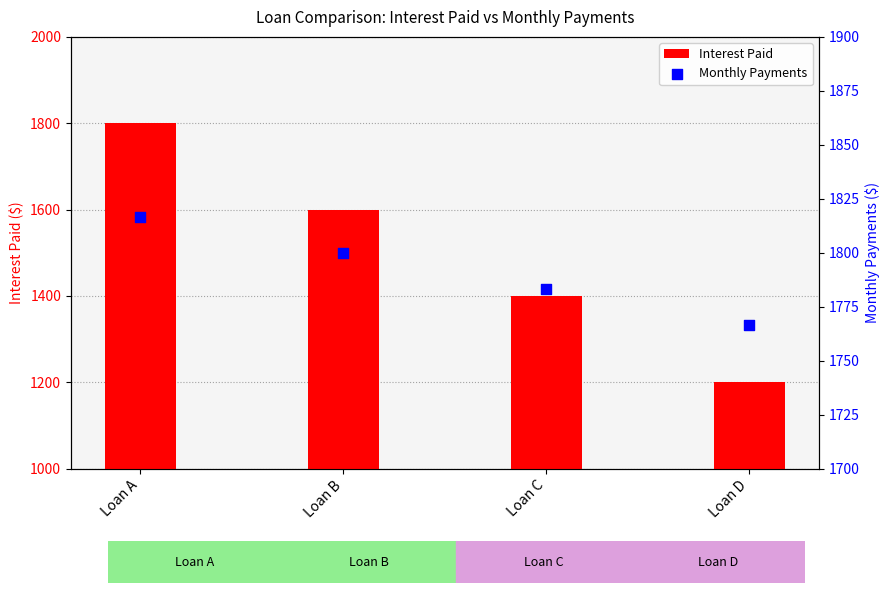

At how many categories does at least one series exceed 1552?

4